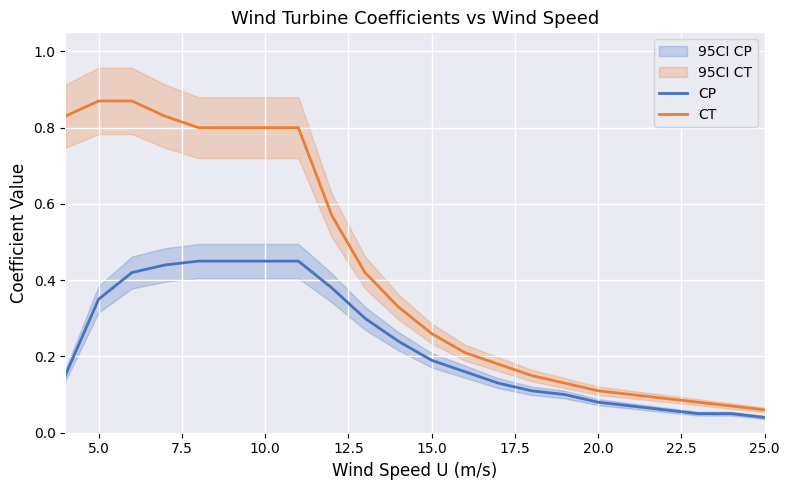

Does the chart display data point markers on the line(s)?

No